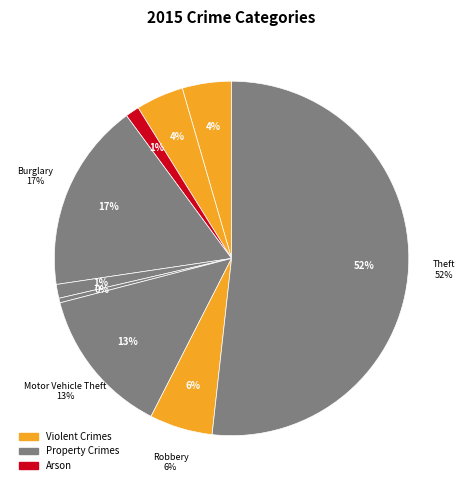

What is the largest slice in the pie chart?

Theft